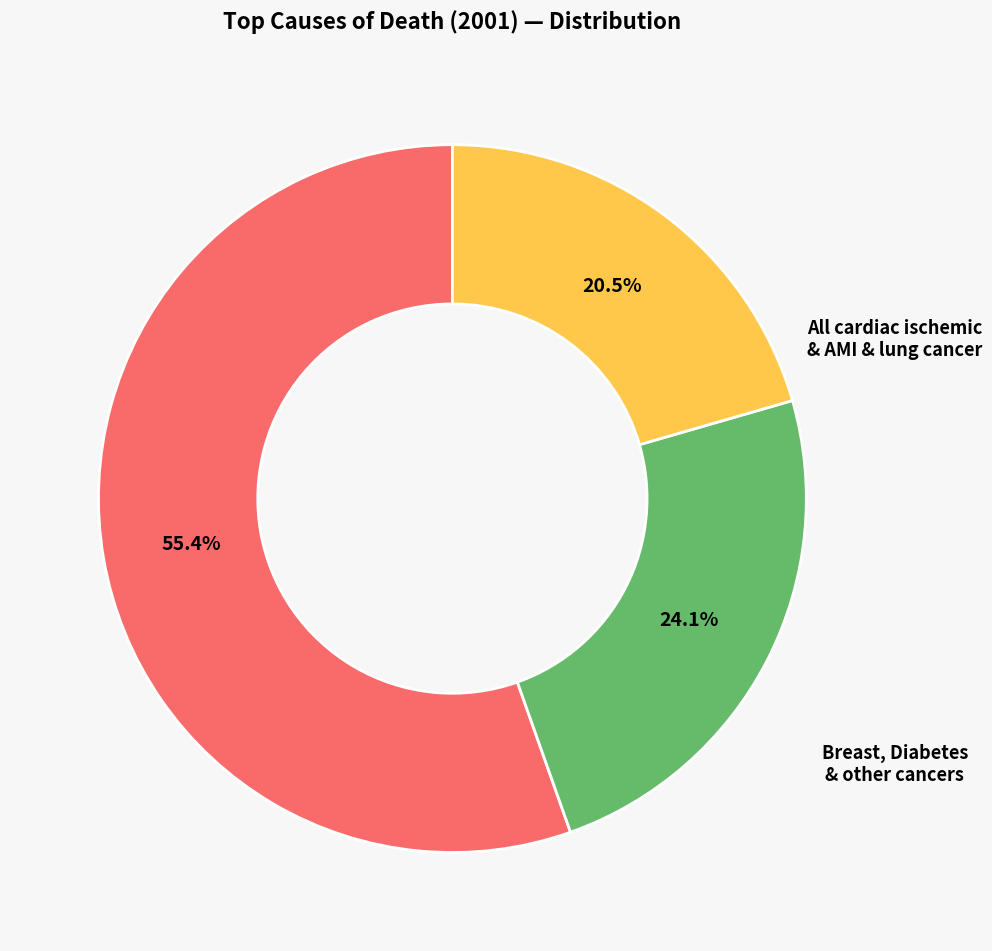

Is there any slice that represents more than half of the pie?

Yes